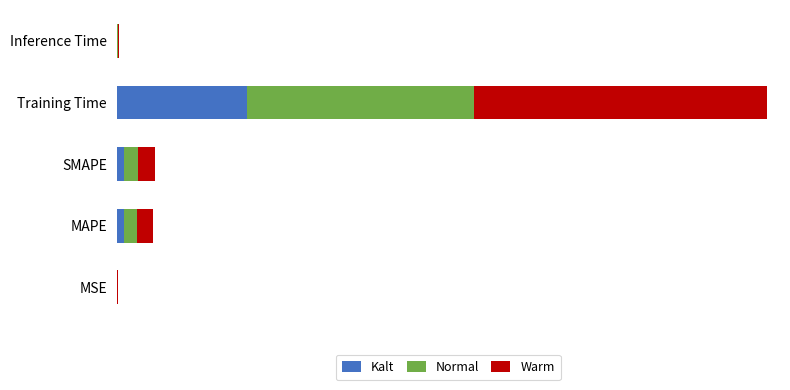

Rank the categories by Normal value from highest to lowest.

Training Time, SMAPE, MAPE, Inference Time, MSE